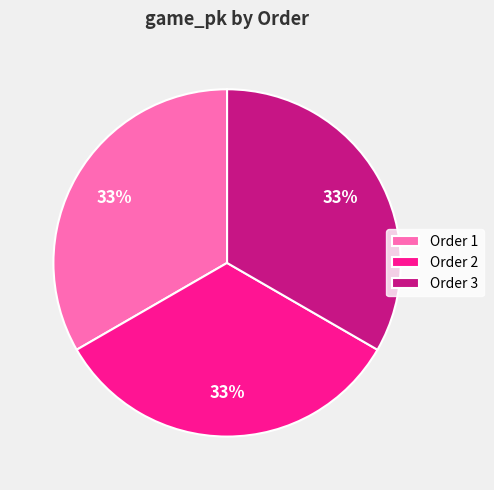

Is it true that Order 3 is 33% of the pie?

True